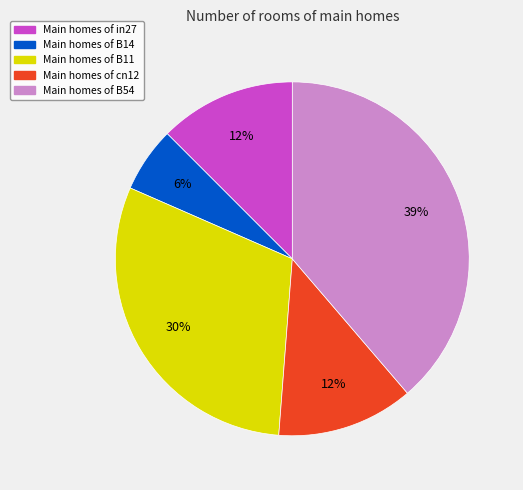

Is there a majority slice in this chart?

No